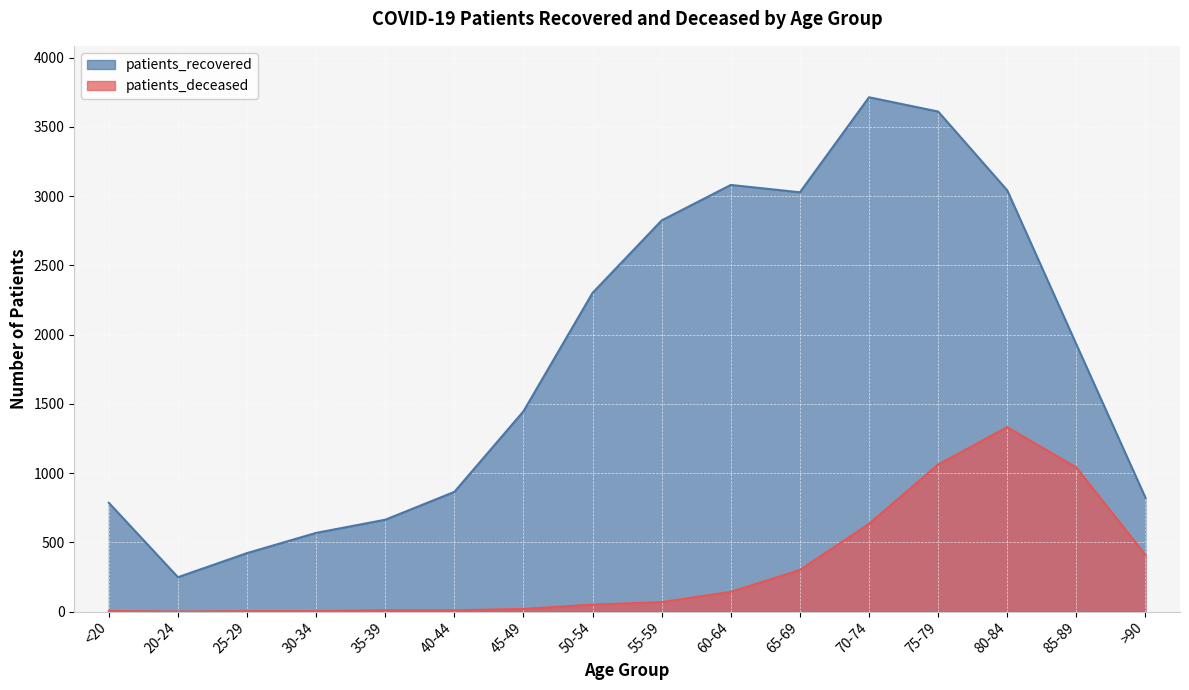

How many data points in patients_recovered are less than 1929?

8